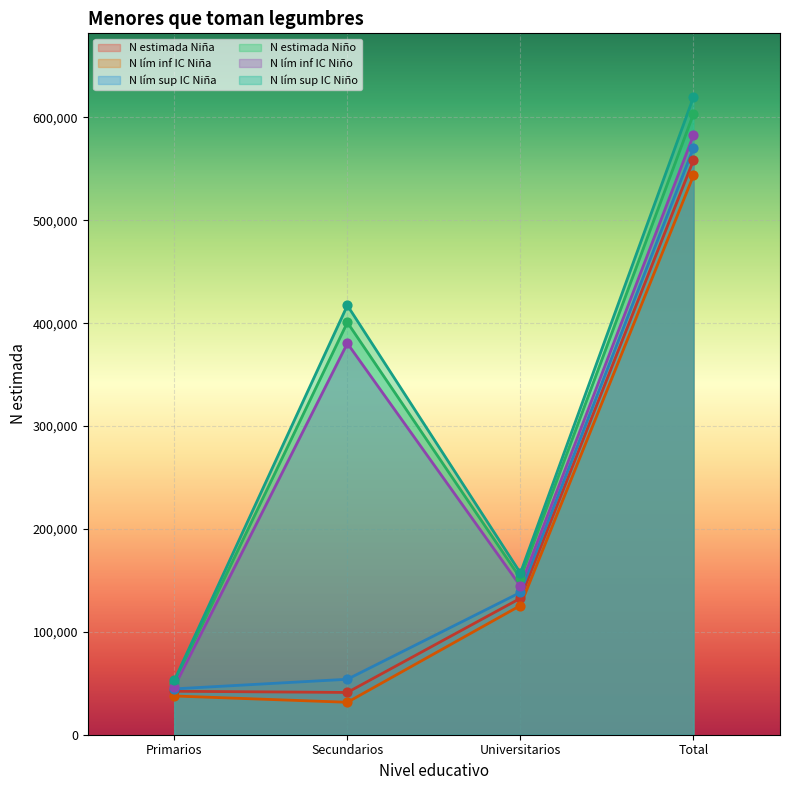

At how many categories does at least one series exceed 454328?

1